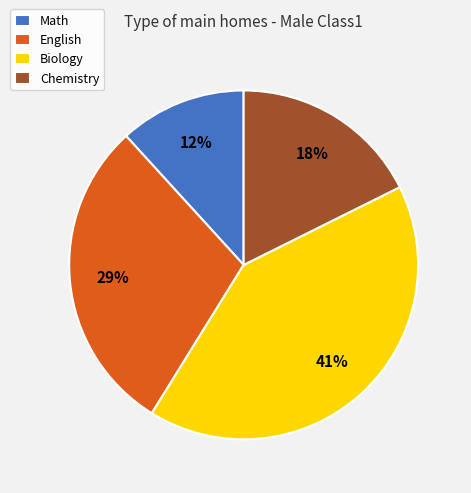

Is the sum of English and Chemistry greater than half?

No